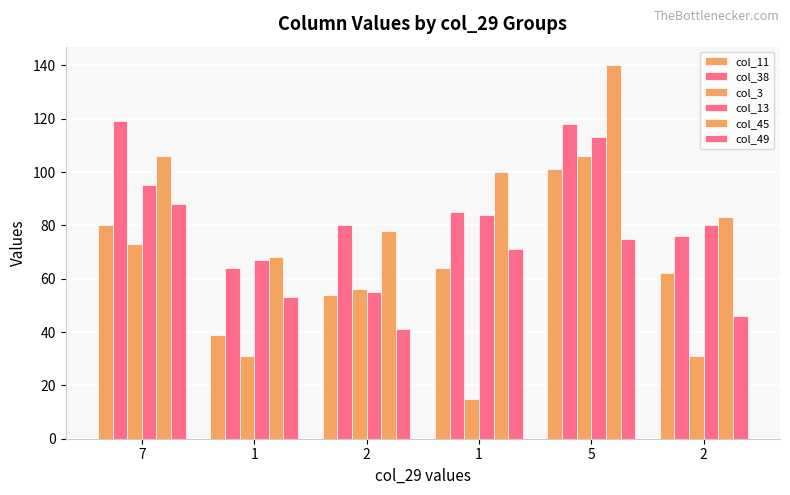

Between 1 and 5, which is larger?

5